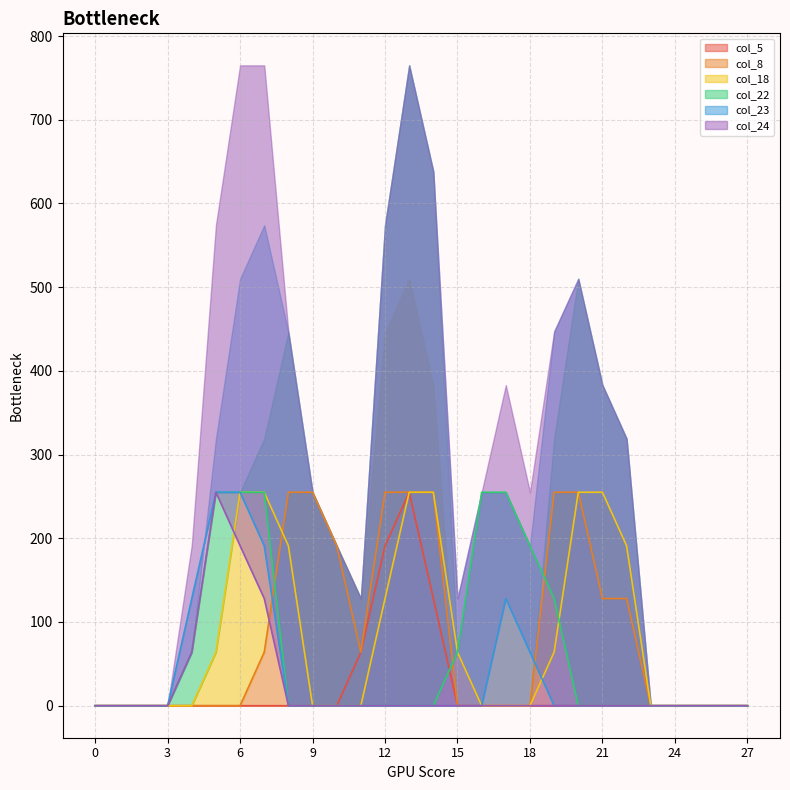

Which has a higher value, 16 or 22?

16